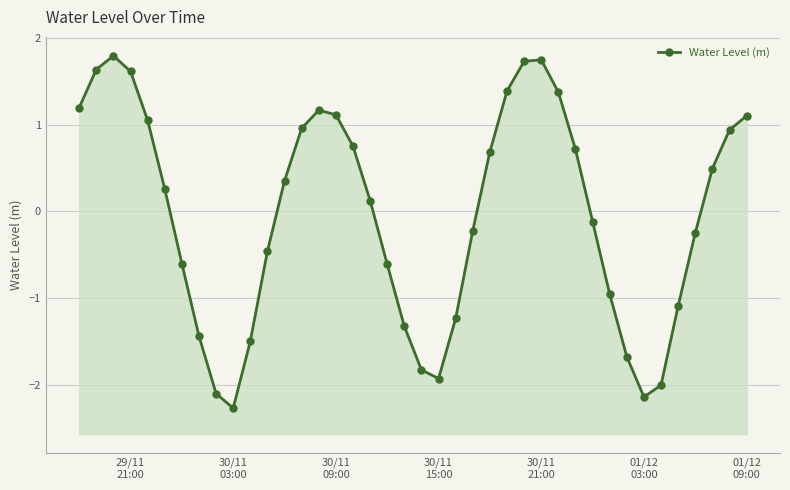

True or false: the data shows -1.7 at 22.

False